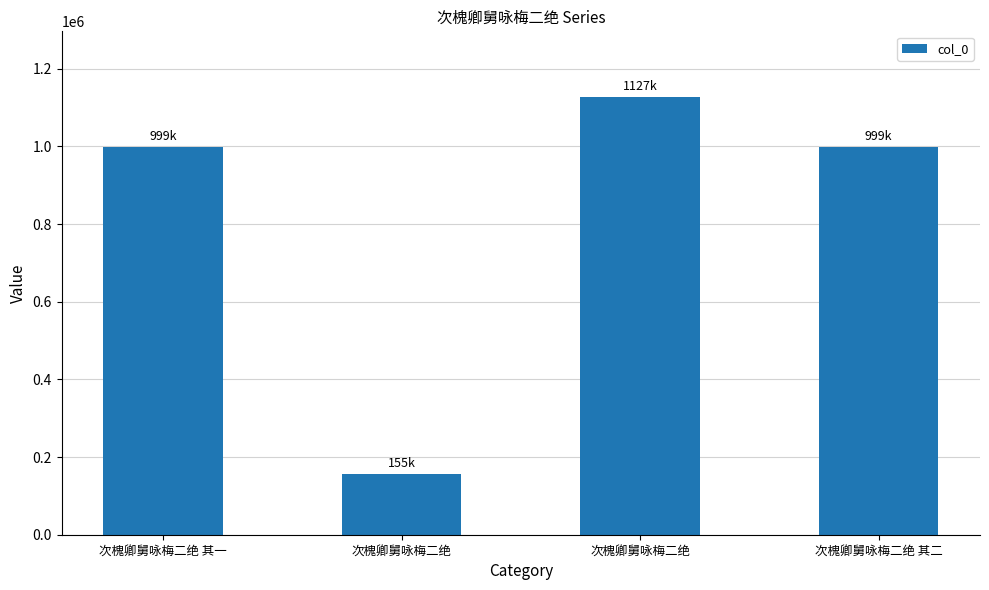

What is the smallest value displayed?

155388